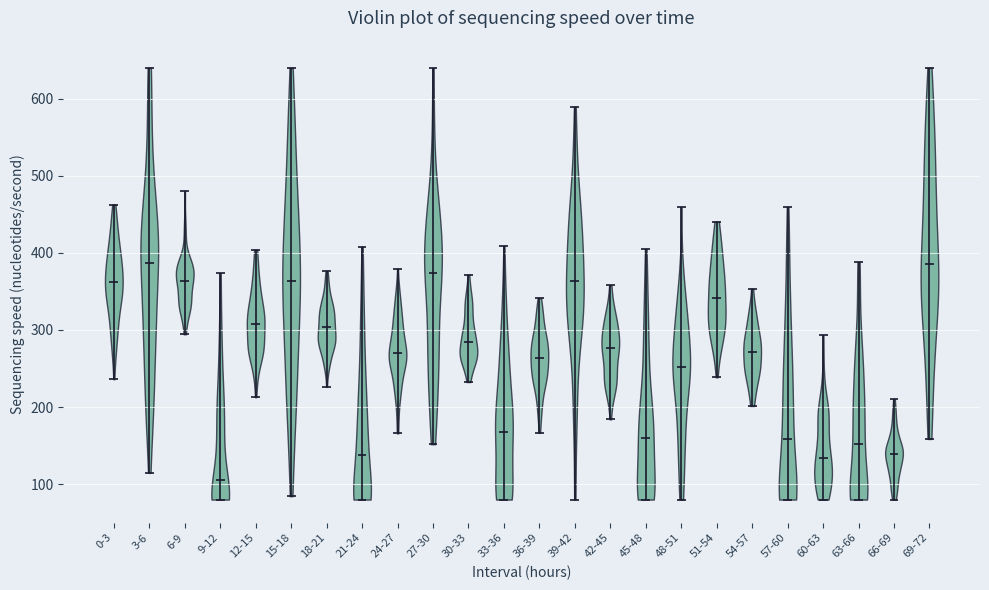

Where does the median line of the violin for 27-30 sit on the y-axis? The values are not printed on the chart, so give them approximately, as read against the axis.

370